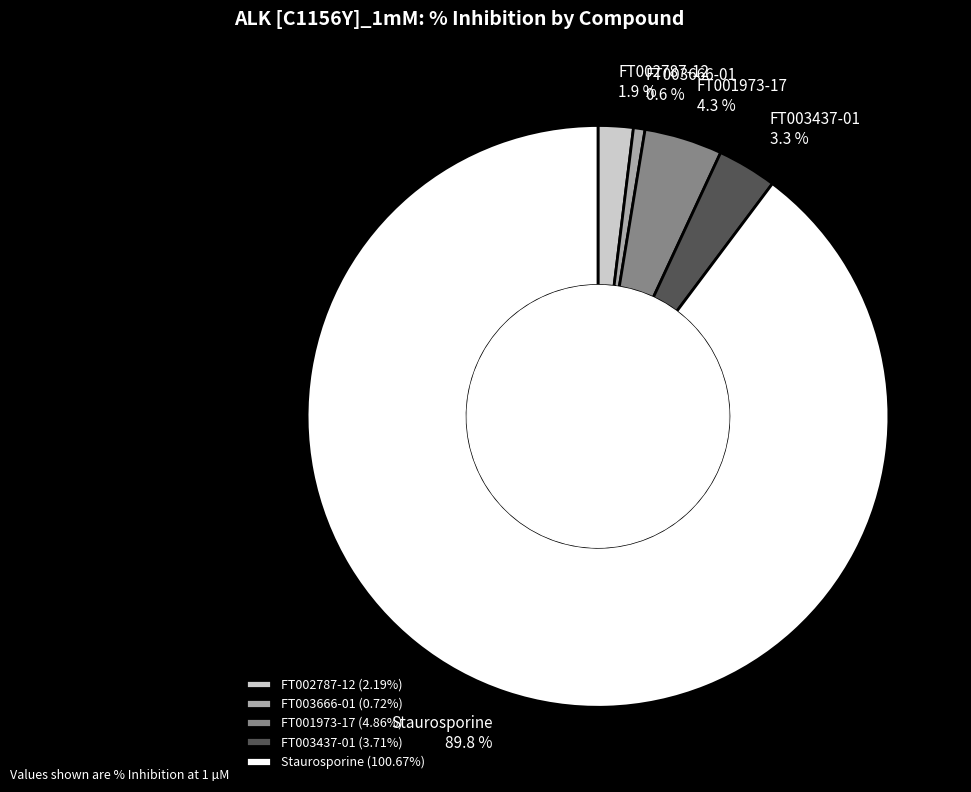

Is FT002787-12 the majority of the pie?

No